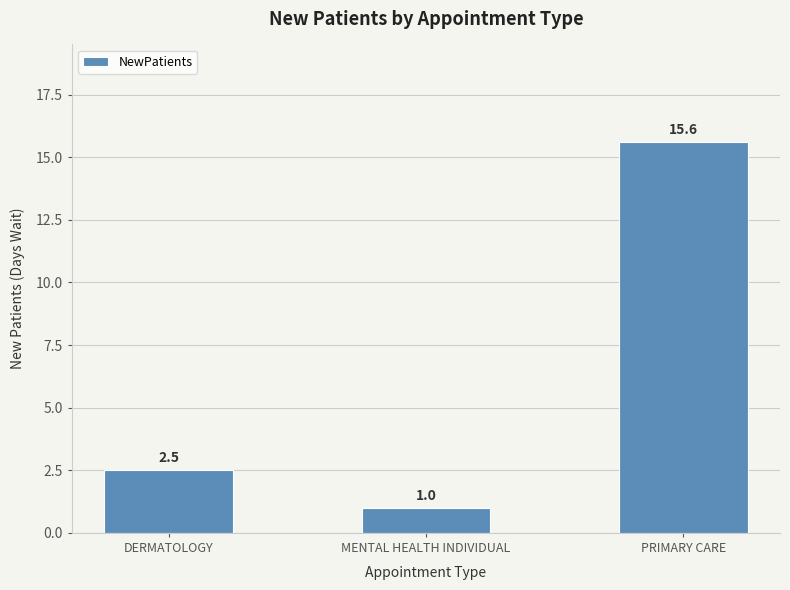

What is the change in value from DERMATOLOGY to PRIMARY CARE?

+13.1